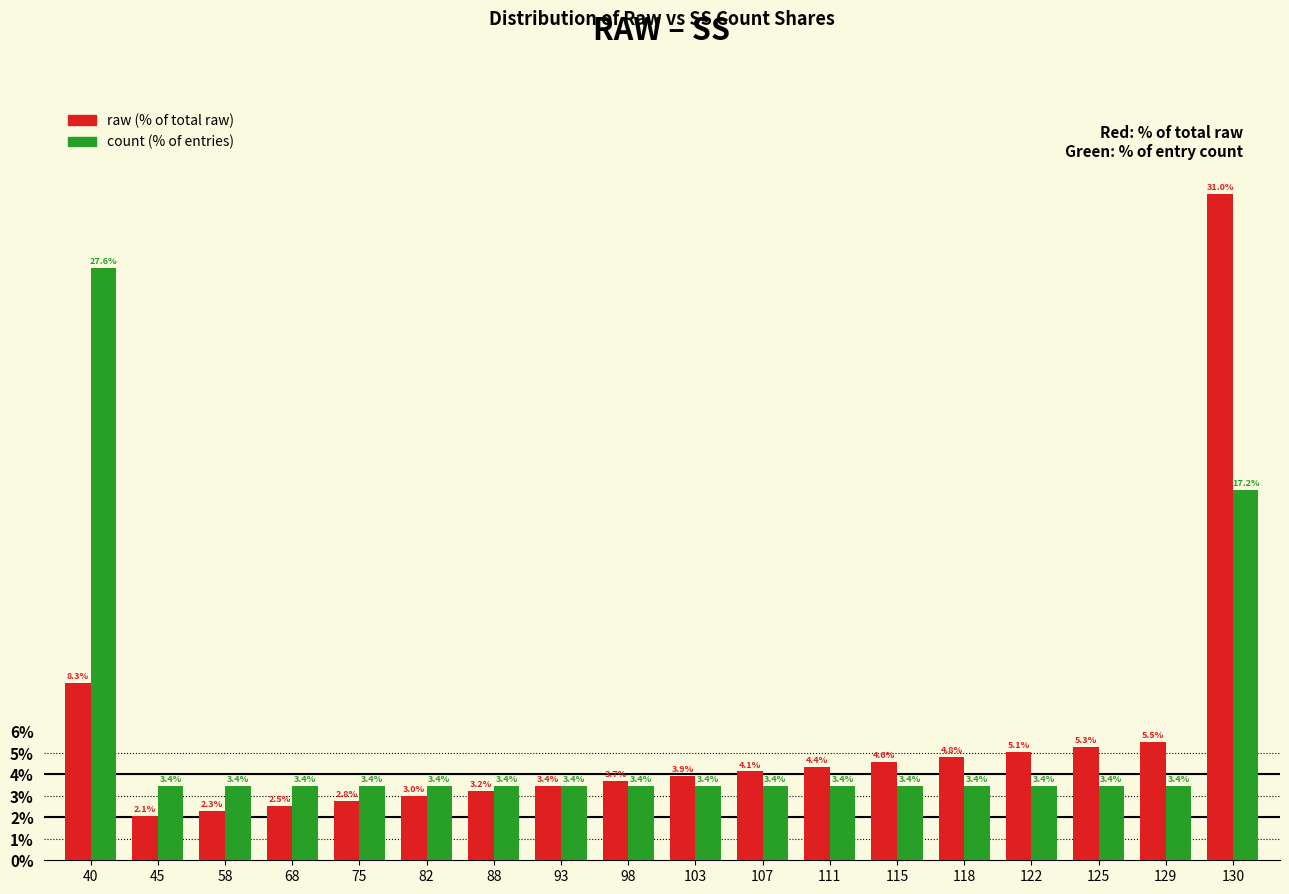

Is it true that count (% of entries) equals 17.2 at 130?

True